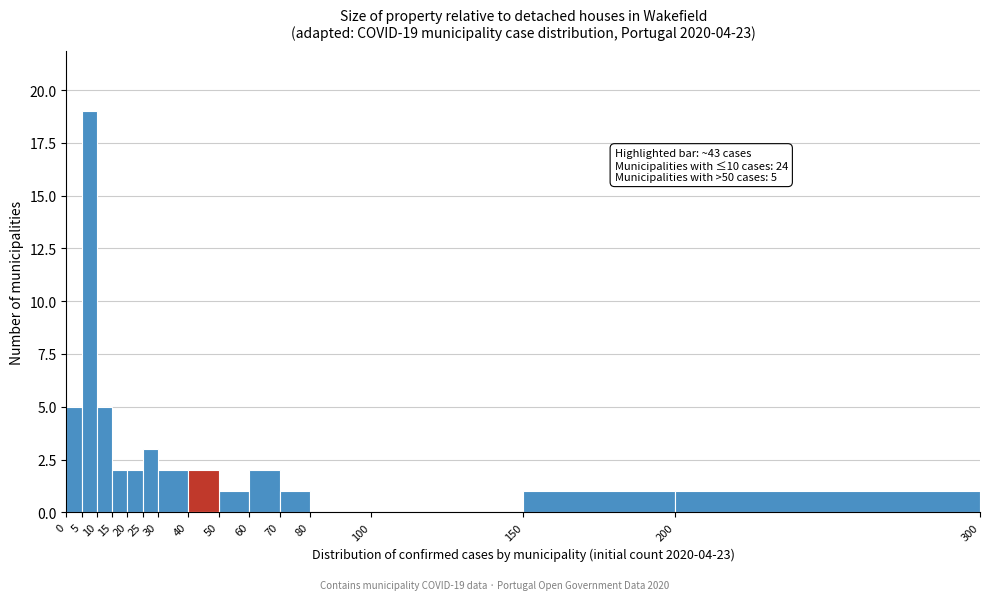

Which range on the x-axis has the tallest bar?

5 to 10